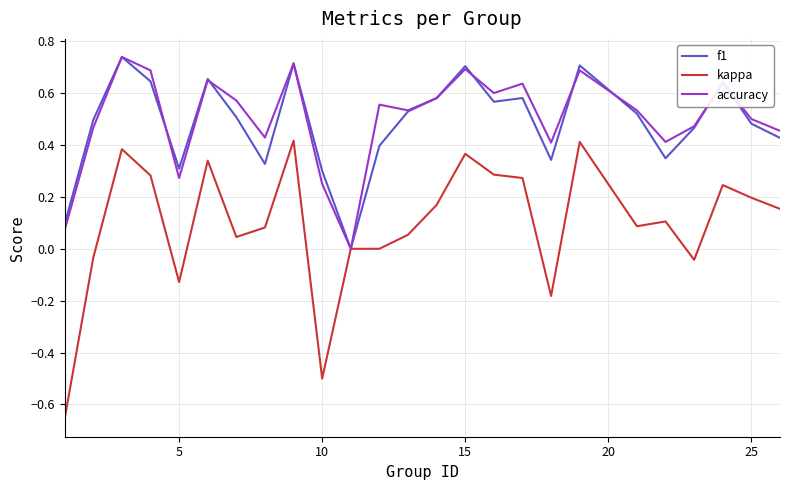

In accuracy, how many points are lower than both neighbors (excluding endpoints)?

7